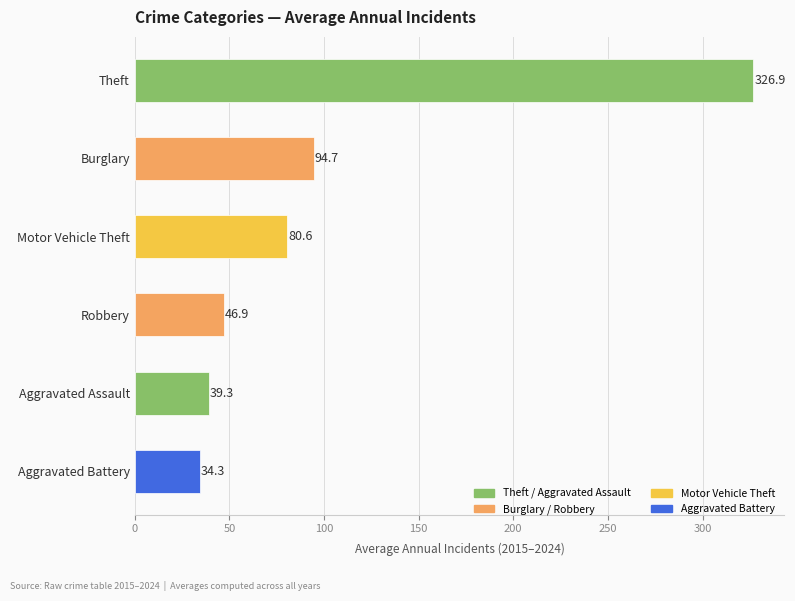

What is the value of the 3rd bar from the top?

80.6